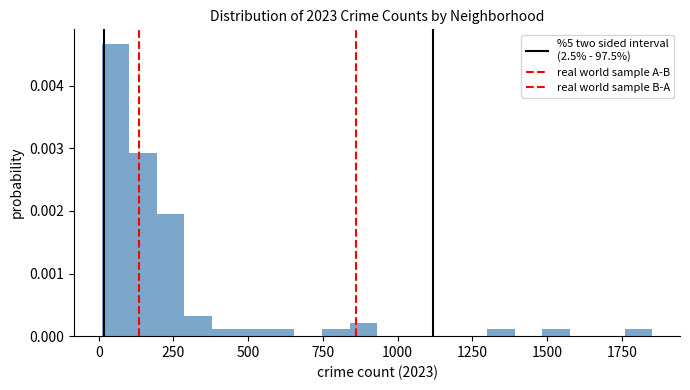

Read against the x-axis, roughly where is the centre of the tallest bar?

50